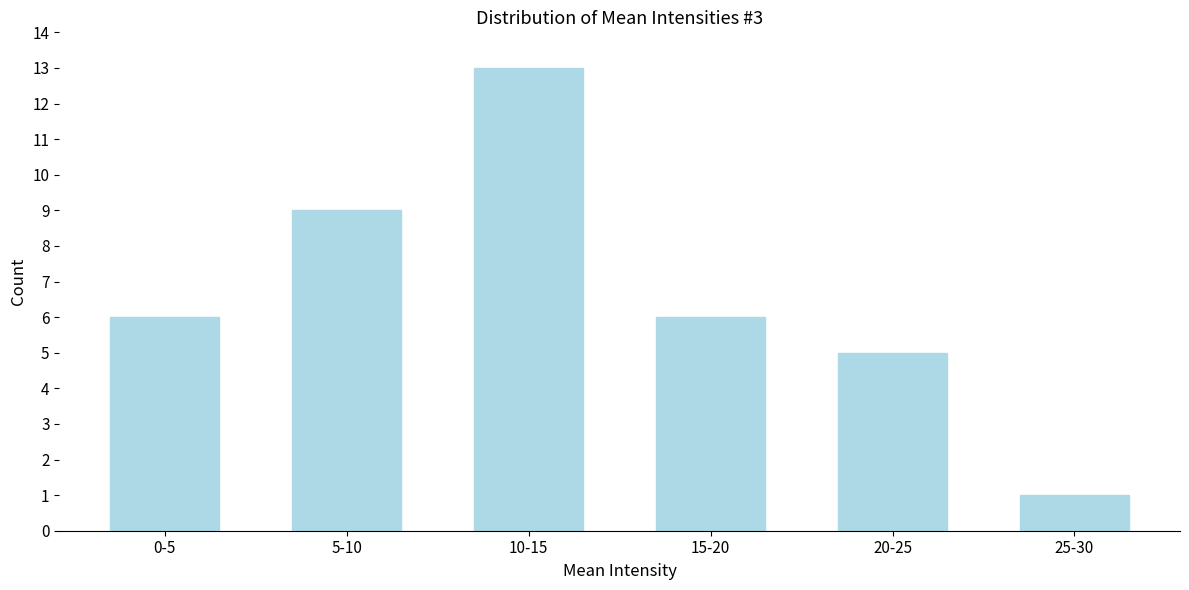

Reading left to right, transcribe all the data shown in this chart.

0-5=6	5-10=9	10-15=13	15-20=6	20-25=5	25-30=1